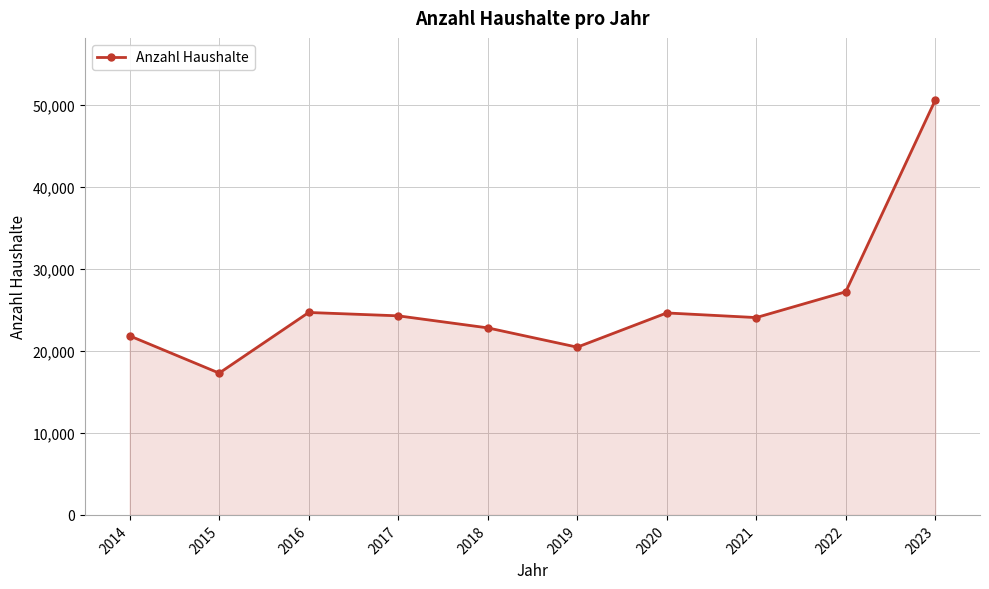

What is the sum of all values?

257745